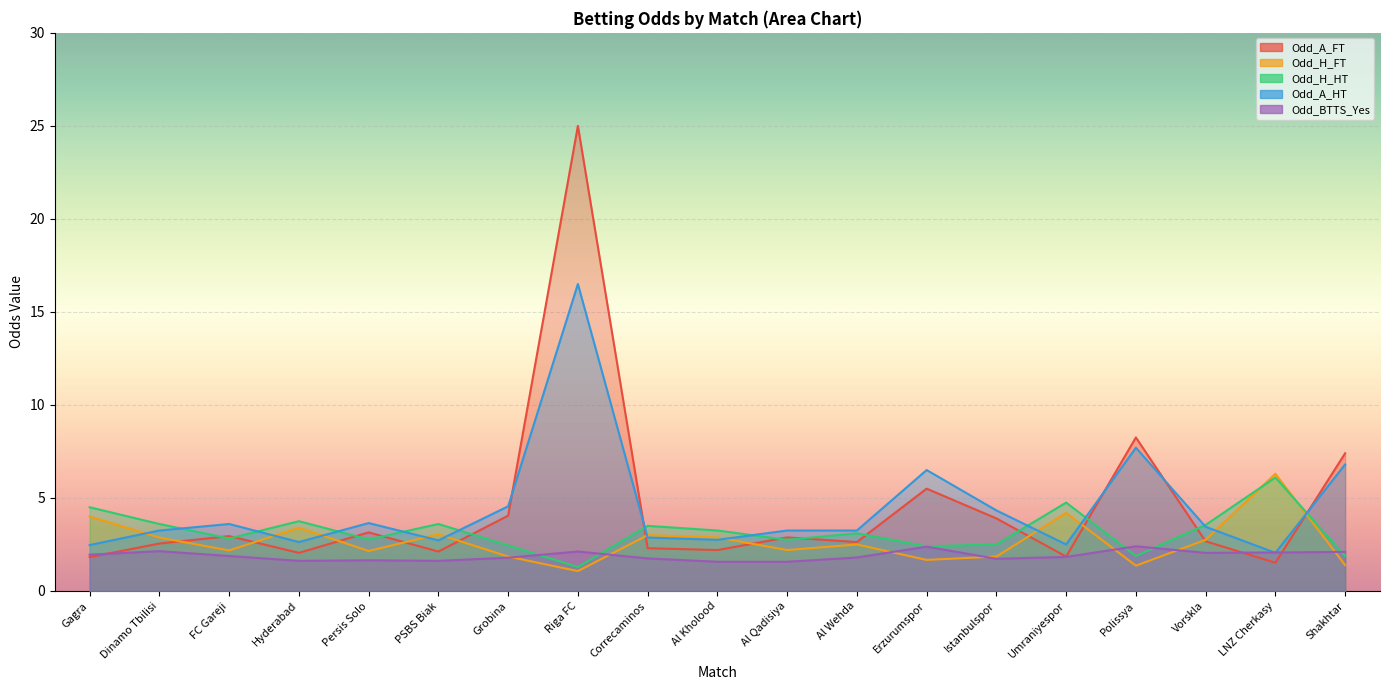

In Odd_A_FT, how many points are lower than both neighbors (excluding endpoints)?

6